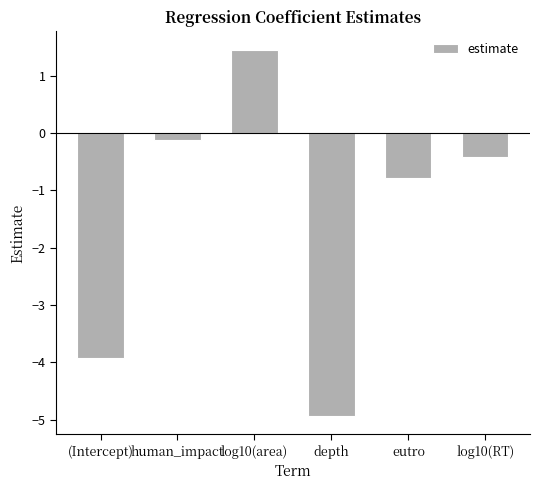

What is the average value?

-1.5